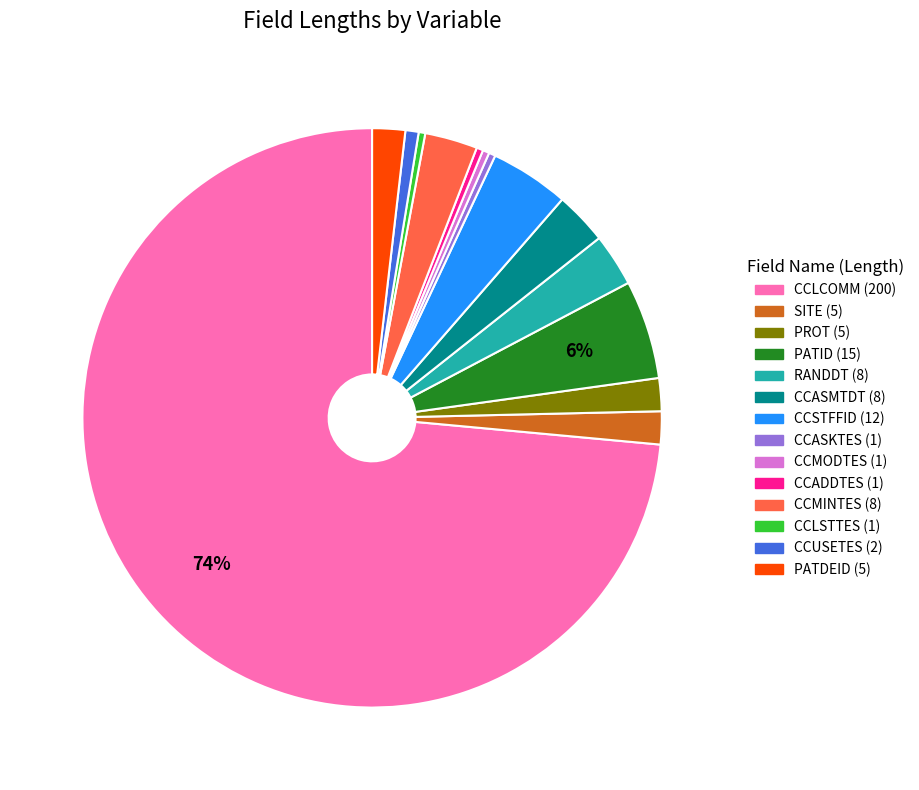

To the nearest percent, what percentage of the pie is CCMINTES (8)?

3%